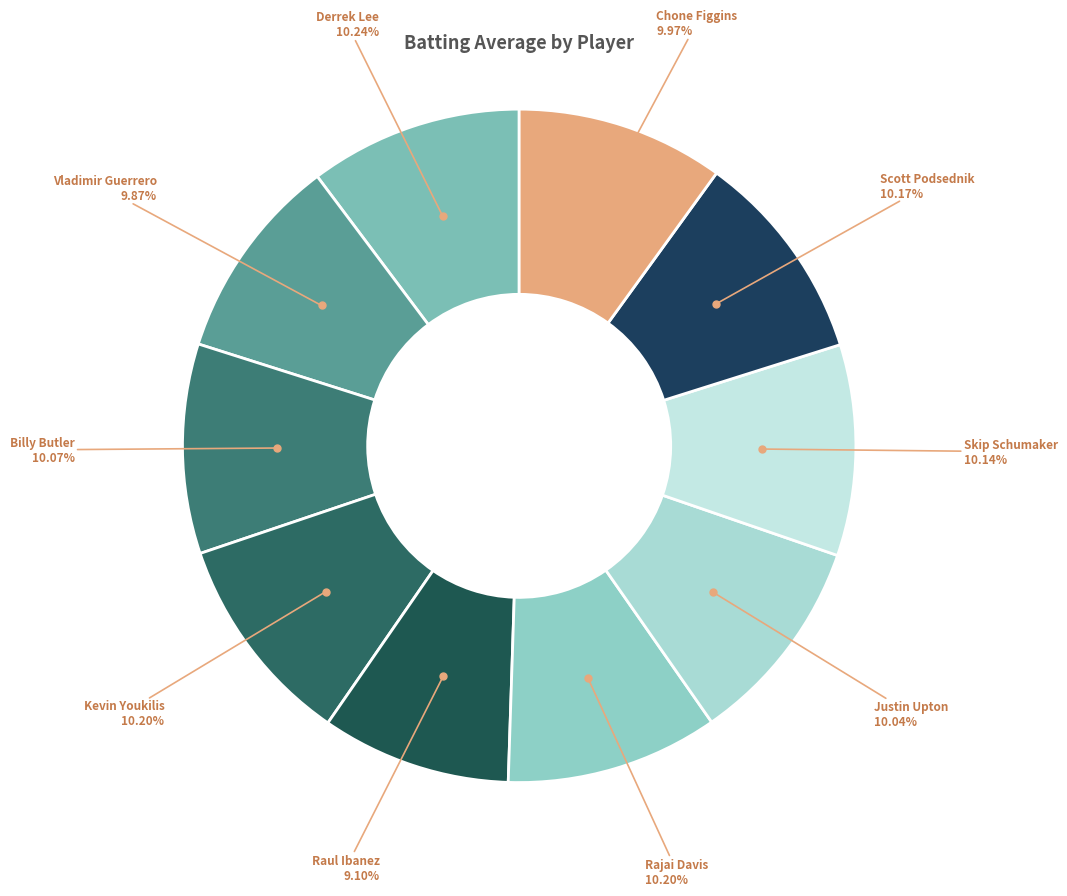

To the nearest percent, what is the difference between the largest and smallest slice percentages?

1%